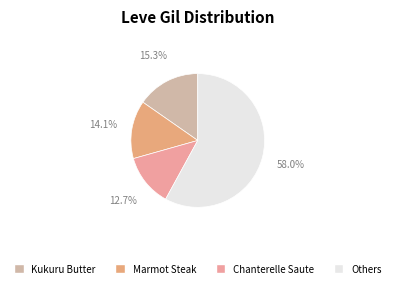

Is Kukuru Butter the majority of the pie?

No